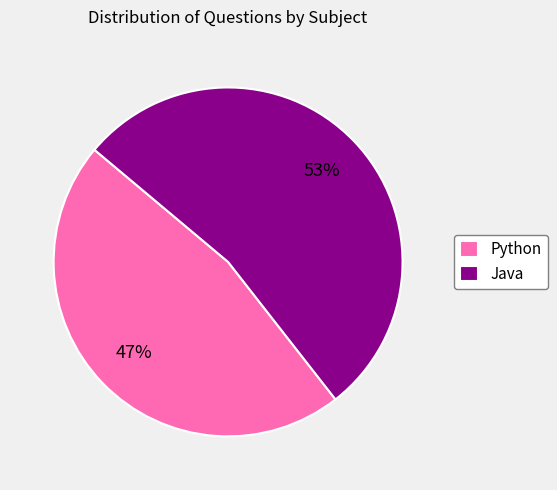

True or false: Python accounts for 38% of the total.

False